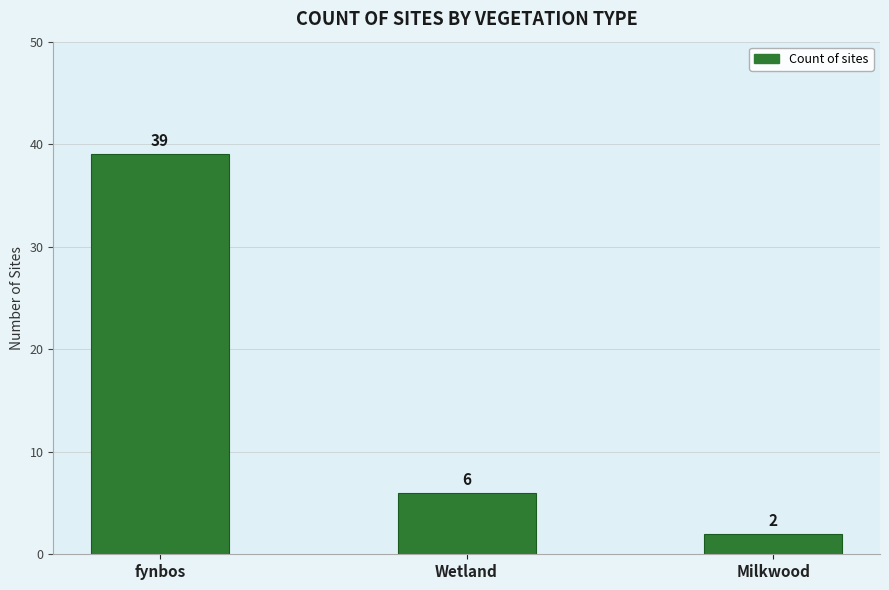

Where does the data first go above 6?

fynbos